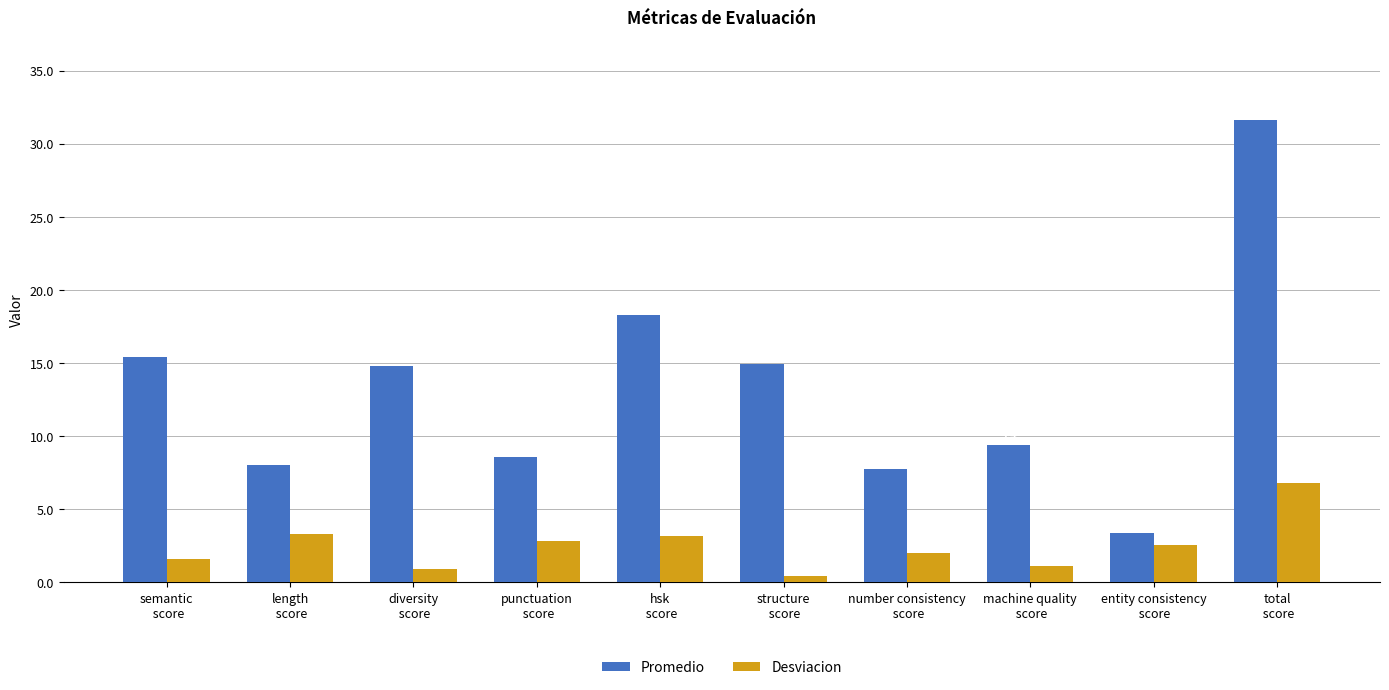

List the labels in order of Promedio value, largest first.

total
 score, hsk
 score, semantic
 score, structure
 score, diversity
 score, machine quality
 score, punctuation
 score, length
 score, number consistency
 score, entity consistency
 score